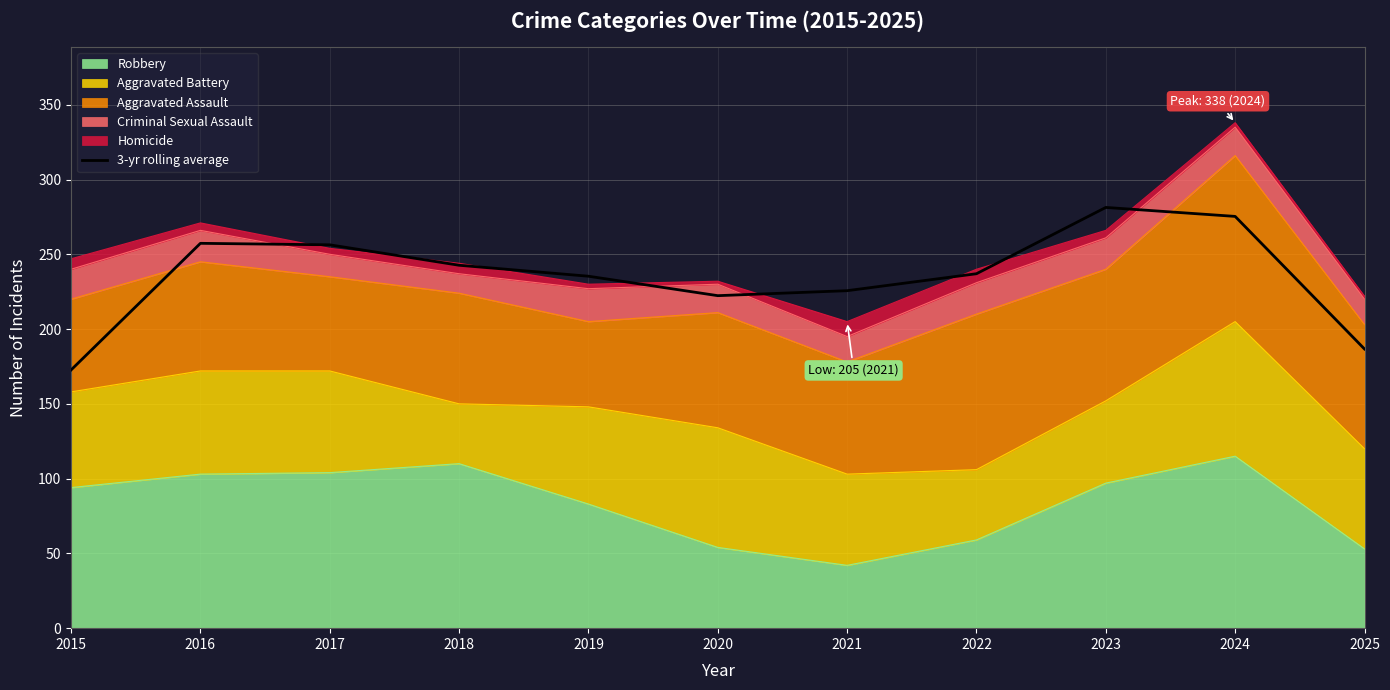

Does the chart display data point markers on the line(s)?

No